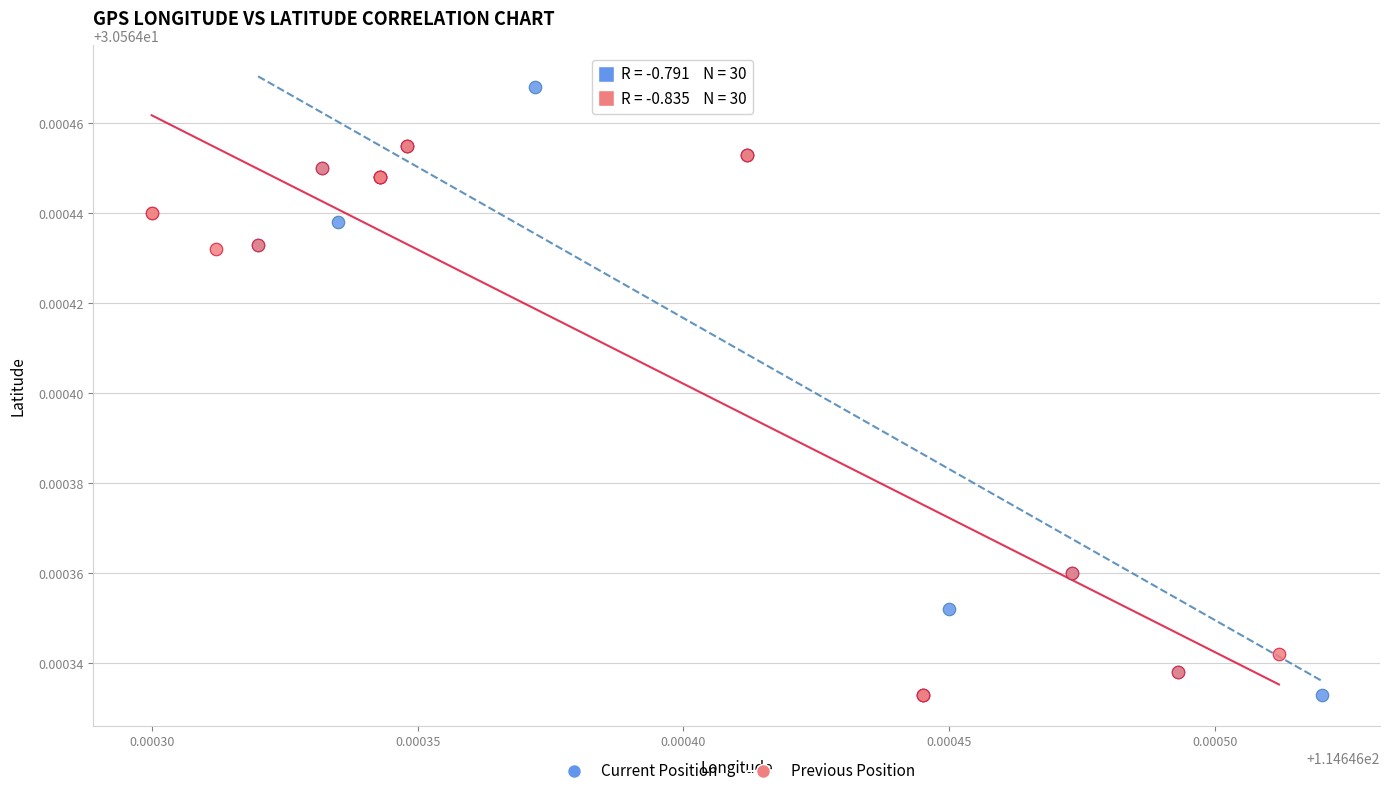

Which series has the largest Y range (max minus min)?

Current Position